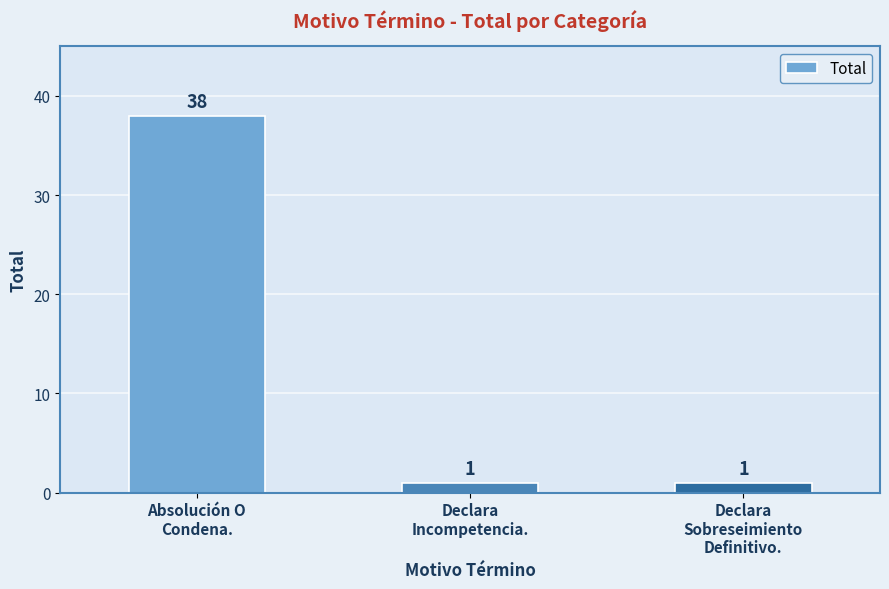

How many values are between 1 and 38?

3